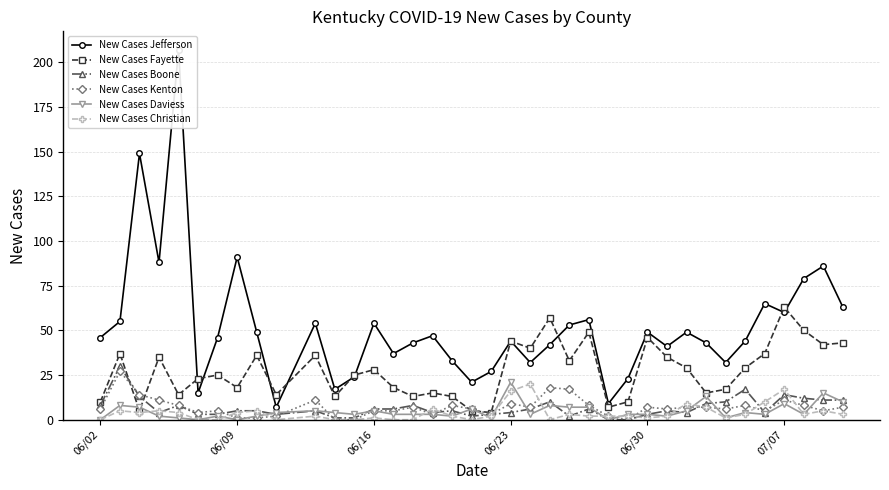

How many interior local valleys does the New Cases Boone series have?

7